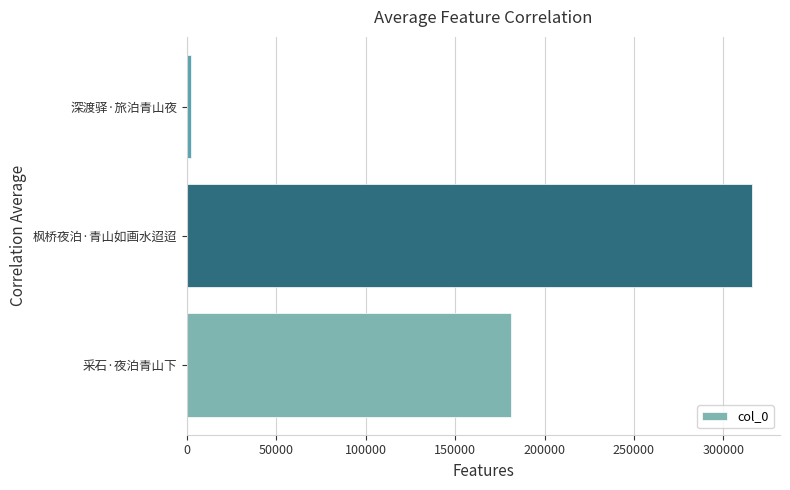

Reading bottom to top, what are all the values shown in this chart?

181383	315856	2089